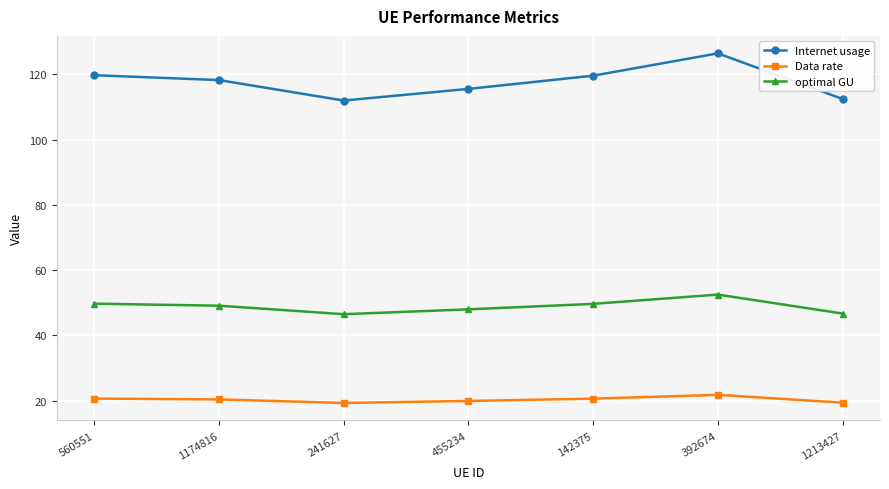

Where does the optimal GU series first go above 49?

560551